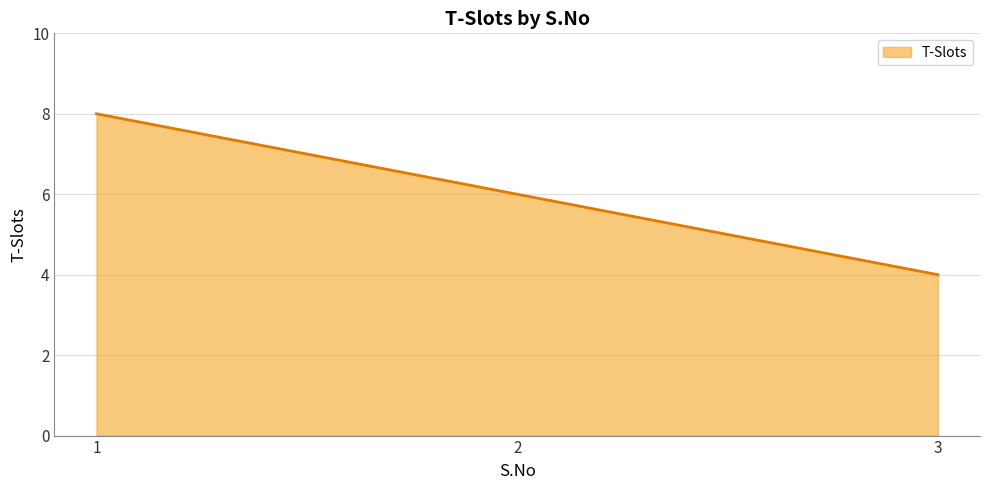

Reading right to left, transcribe all the data shown in this chart.

3=4	2=6	1=8